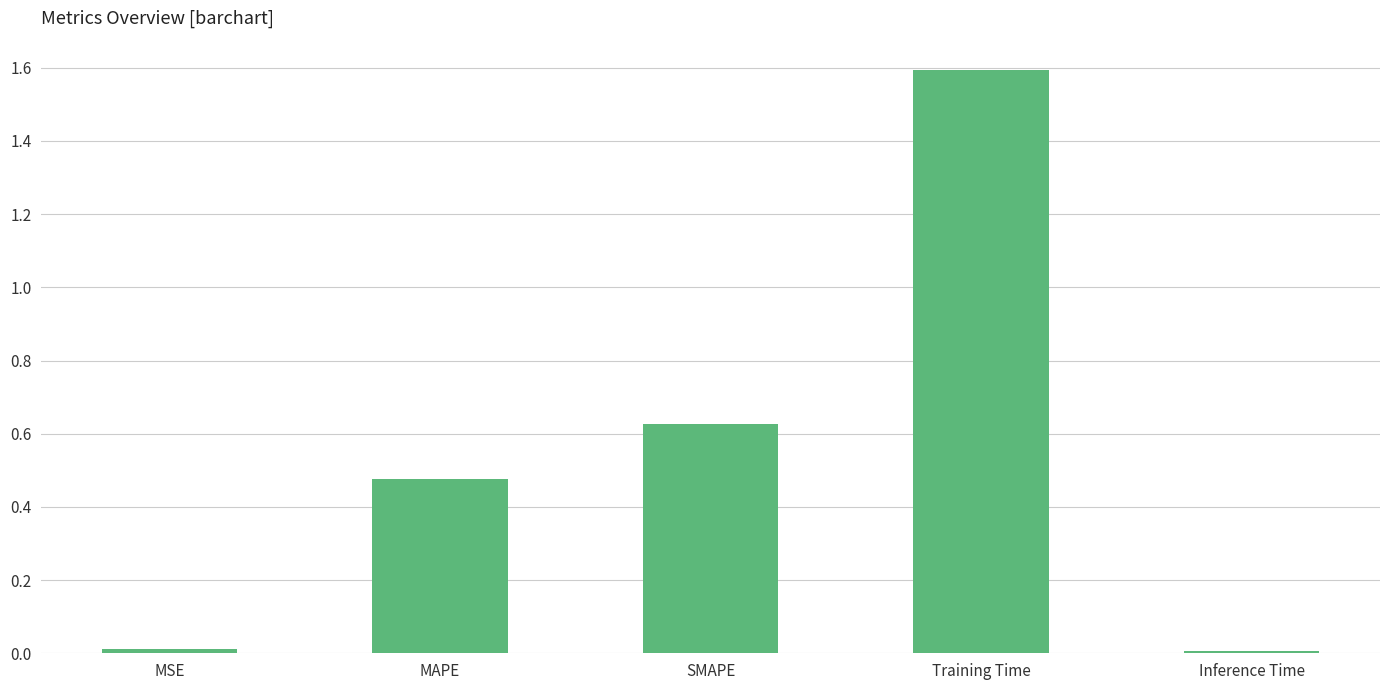

What is the maximum value shown in the chart?

1.6